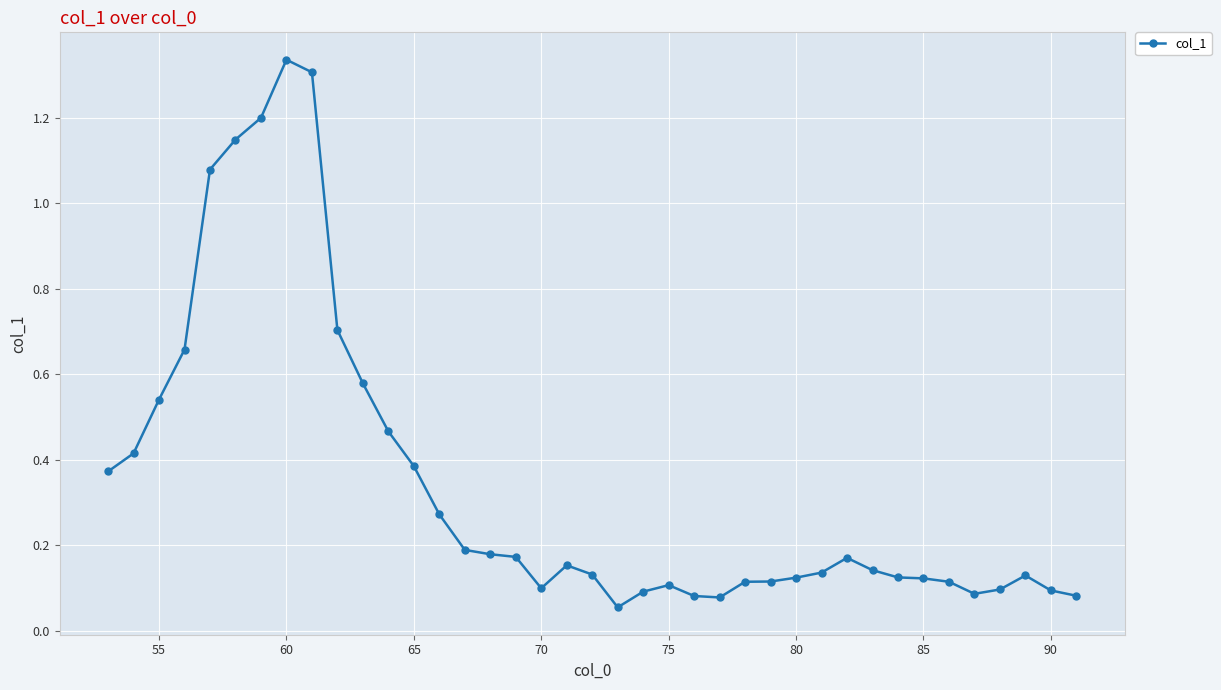

What is the sum of all values?

13.5